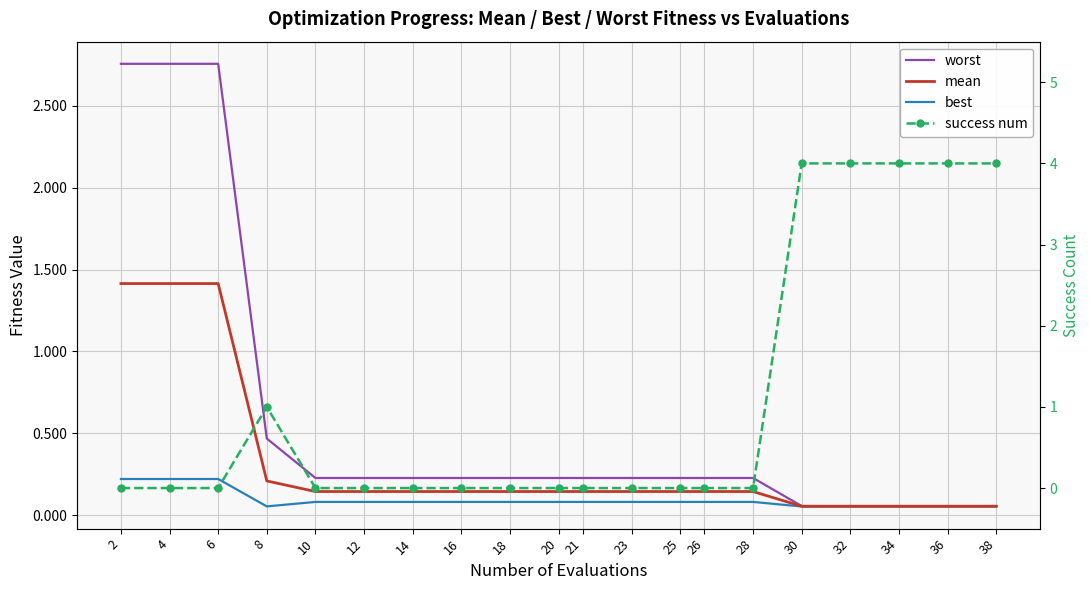

Which category has the highest value in the success num series?

30